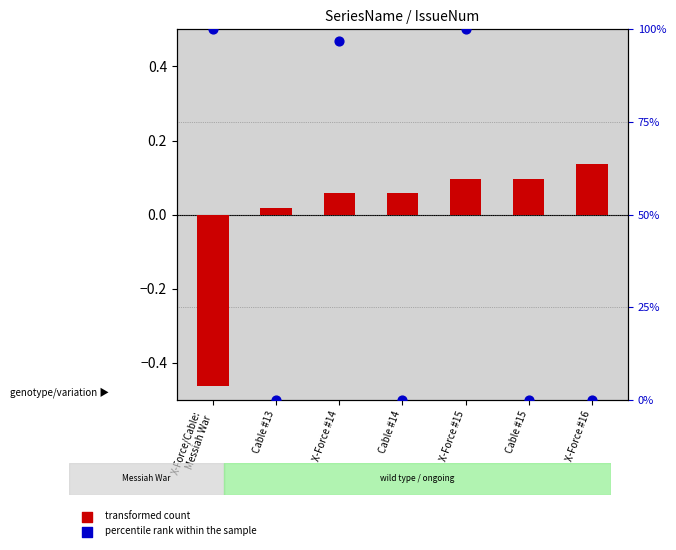

What is the total value across all series at Cable #15?

0.1